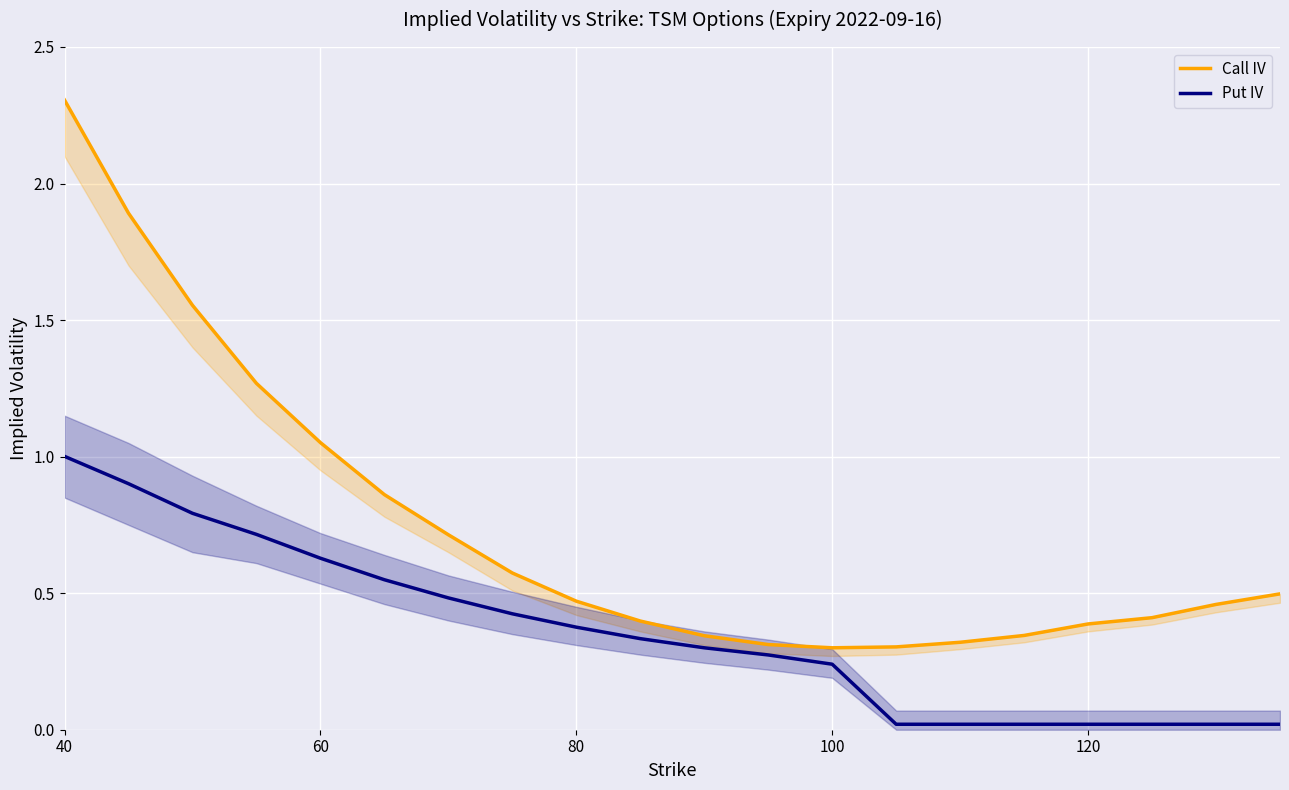

What is the highest value of the Put IV series?

1.0